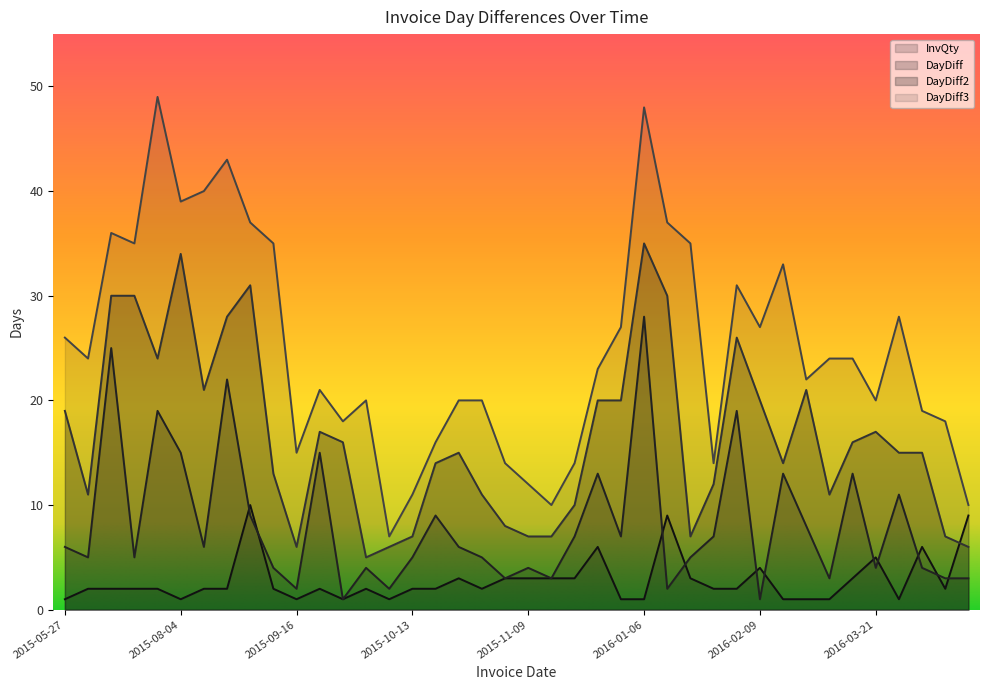

List the labels in order of InvQty value, smallest first.

2015-05-27, 2015-08-04, 2015-09-16, 2015-10-02, 2015-10-08, 2015-12-09, 2016-01-06, 2016-02-22, 2016-03-01, 2016-03-04, 2016-04-01, 2015-06-01, 2015-06-26, 2015-07-01, 2015-07-20, 2015-08-10, 2015-09-01, 2015-09-14, 2015-10-01, 2015-10-06, 2015-10-13, 2015-10-22, 2015-11-02, 2016-01-20, 2016-02-08, 2016-04-08, 2015-10-28, 2015-11-05, 2015-11-09, 2015-11-12, 2015-11-19, 2016-01-13, 2016-03-17, 2016-02-09, 2016-03-21, 2015-12-02, 2016-04-05, 2016-01-08, 2016-04-11, 2015-09-10